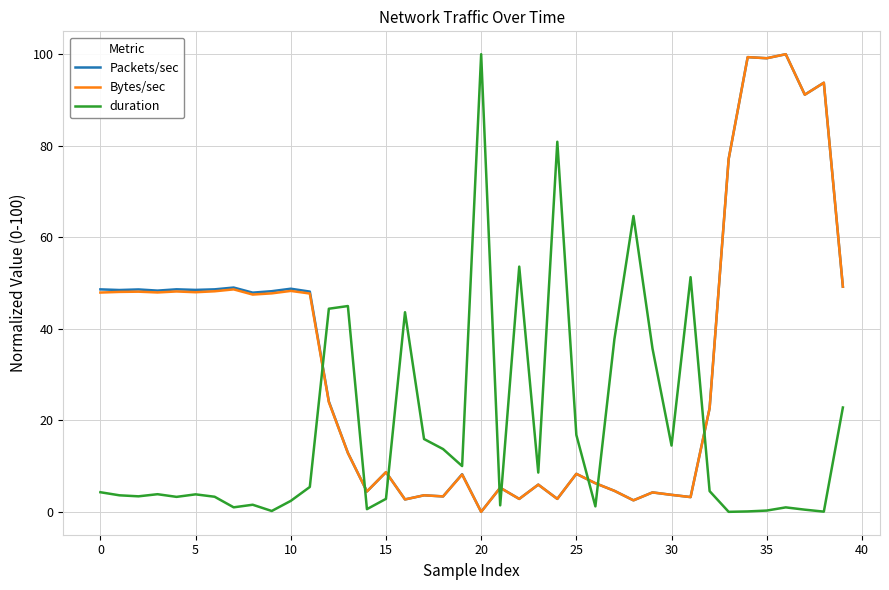

What is the sum of all Packets/sec values?

1331.9